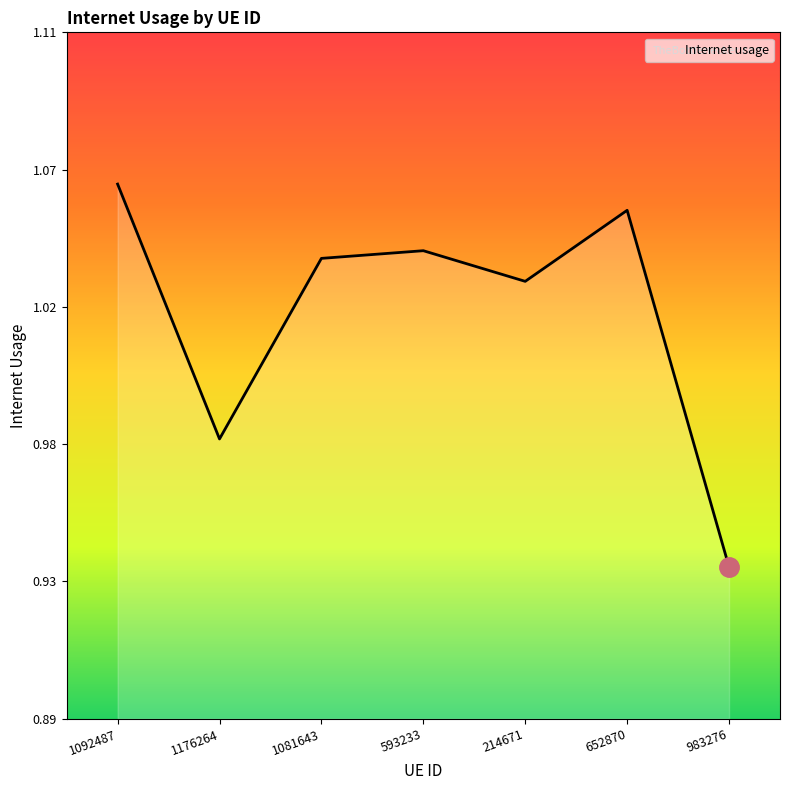

True or false: the data shows 1.1 at 1092487.

True